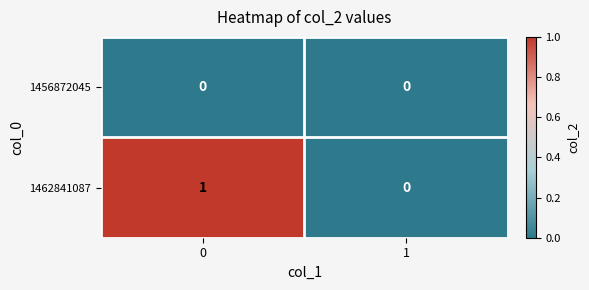

True or false: 1456872045 has a value of 0 at 1.

True